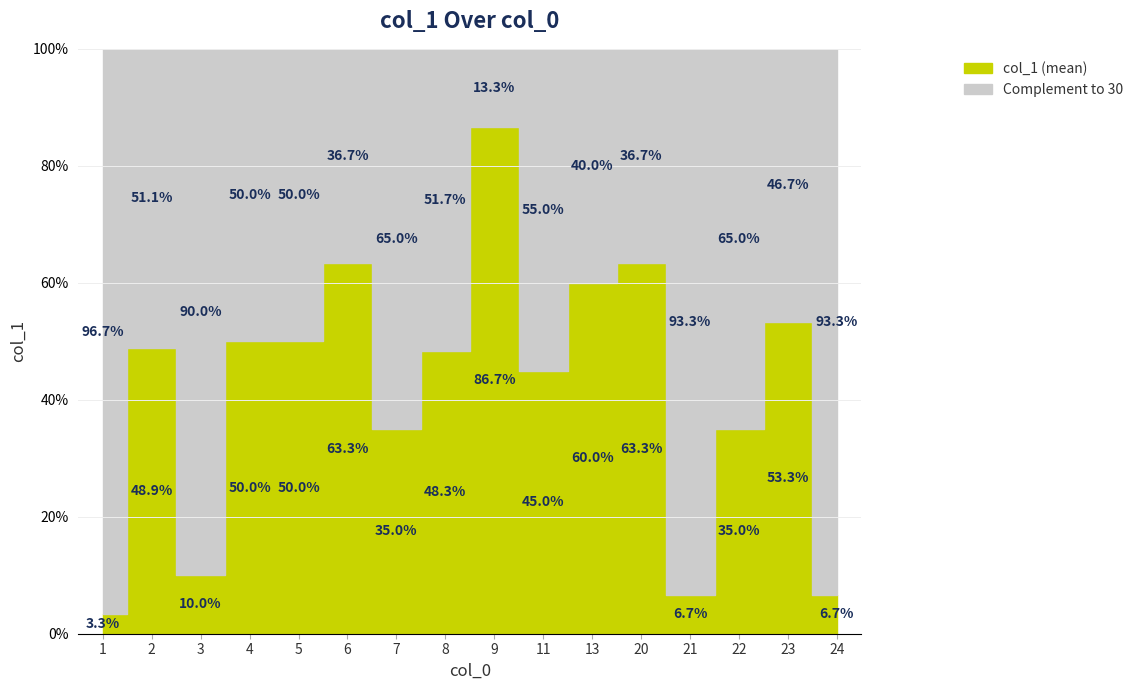

What is the greatest value displayed?

26.0